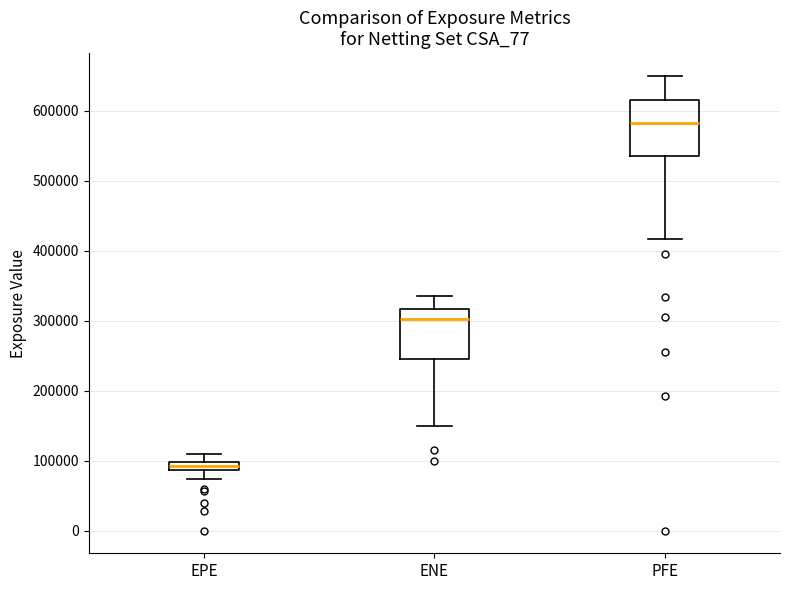

Which box has the lowest median line?

EPE